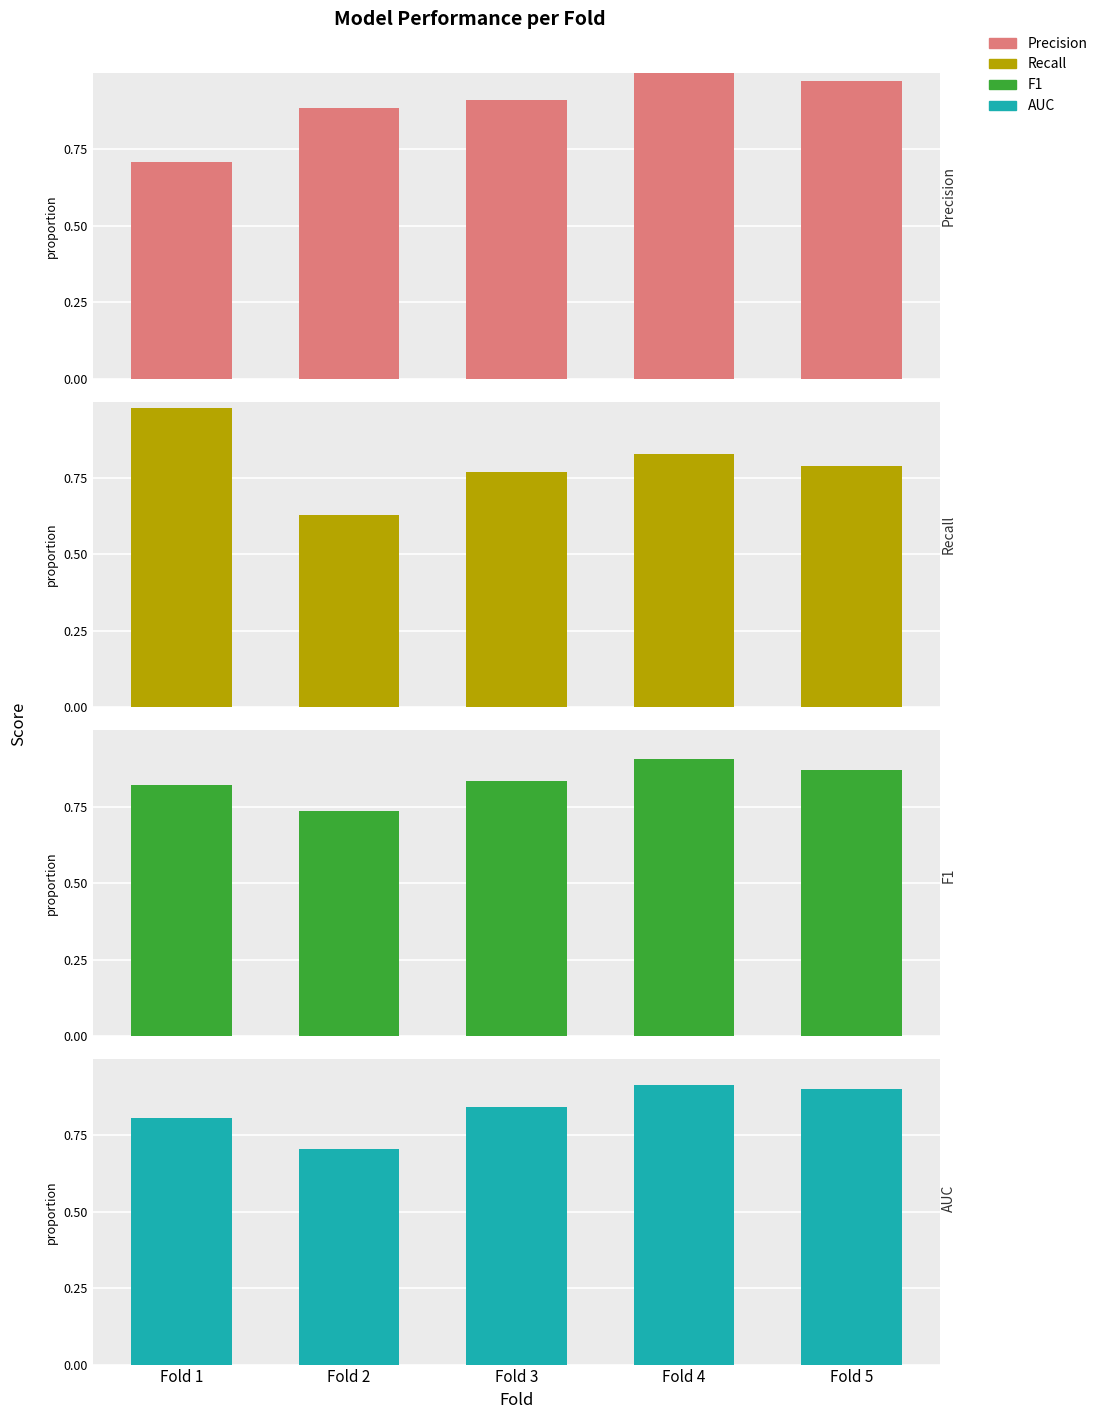

Read the AUC value at Fold 4.

0.9